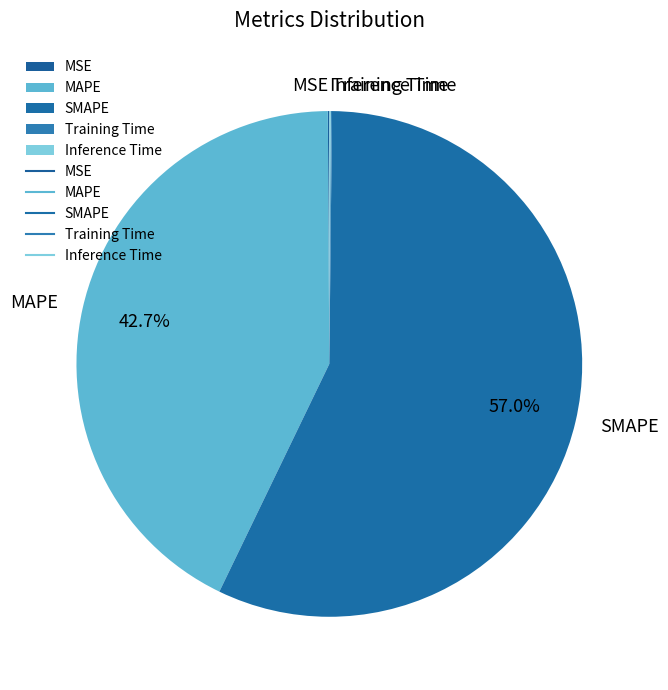

Which category has the biggest portion of the pie?

SMAPE